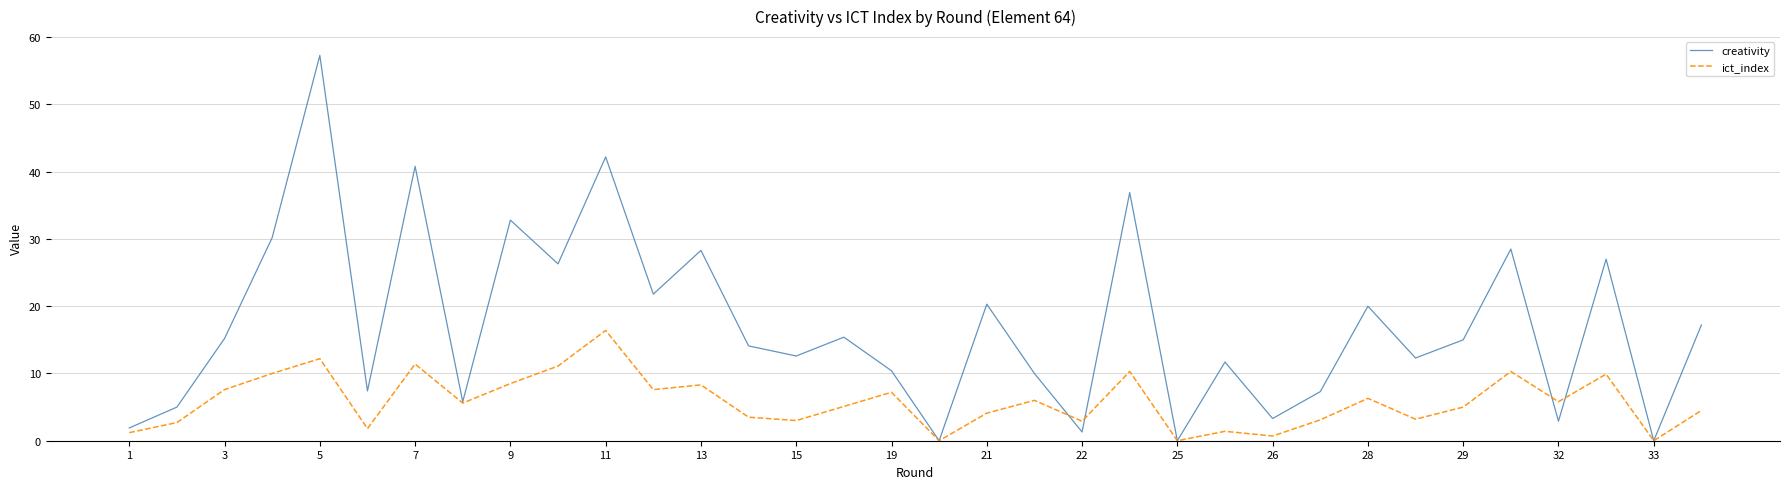

Rank the series by their maximum value, from lowest to highest.

ict_index, creativity